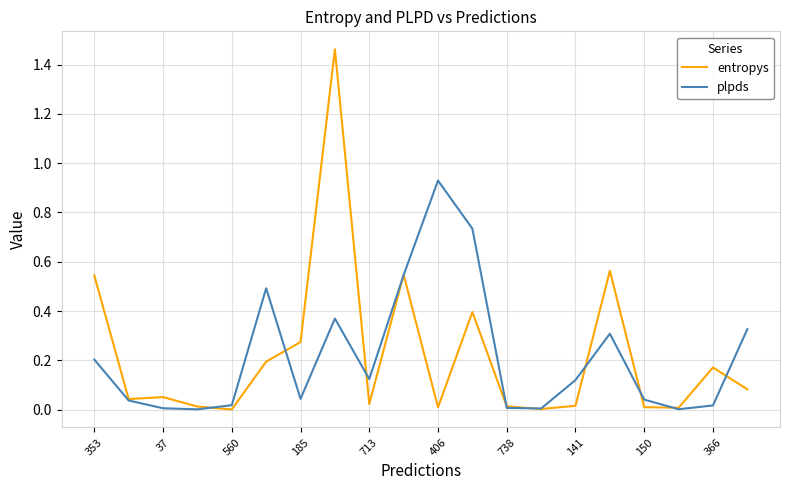

What are all the series names shown in the legend?

entropys, plpds